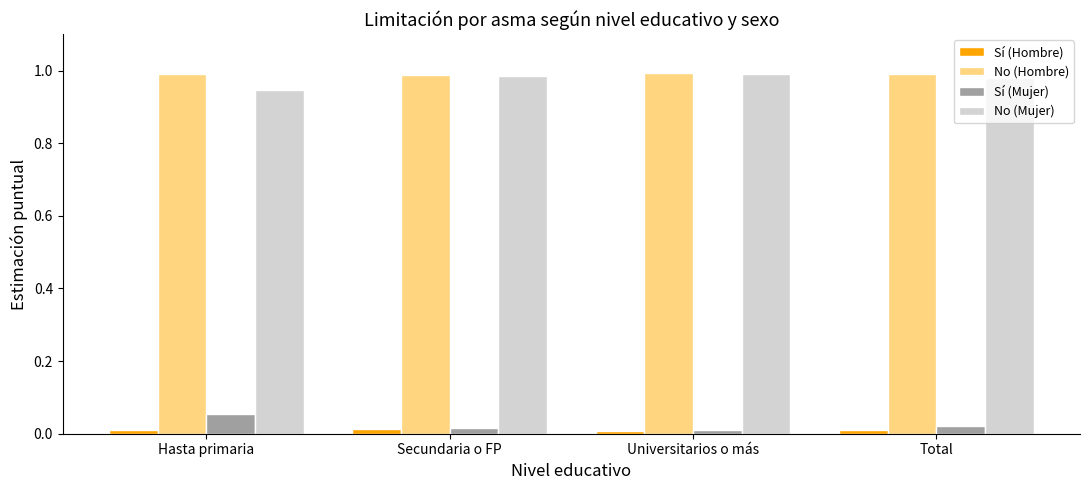

How many bars are there in each group?

4